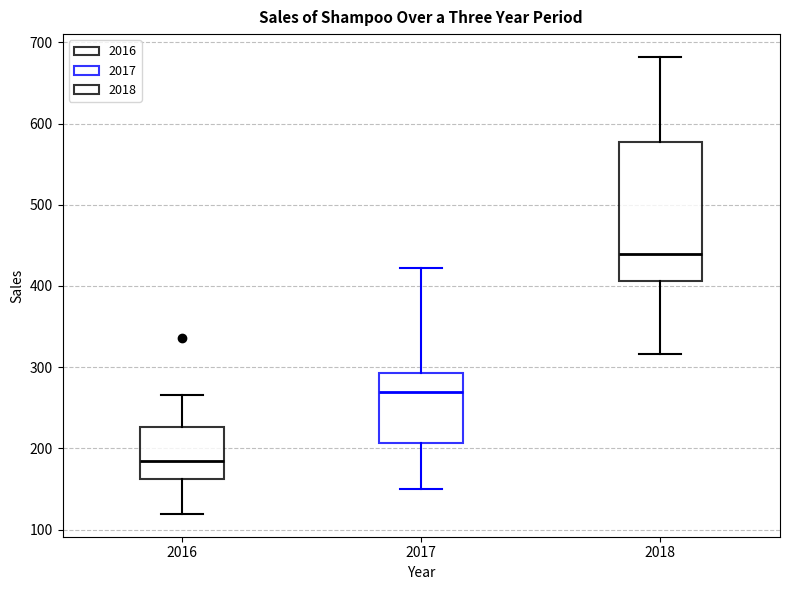

Comparing the boxes themselves (not the whiskers), which one is the tallest?

2018